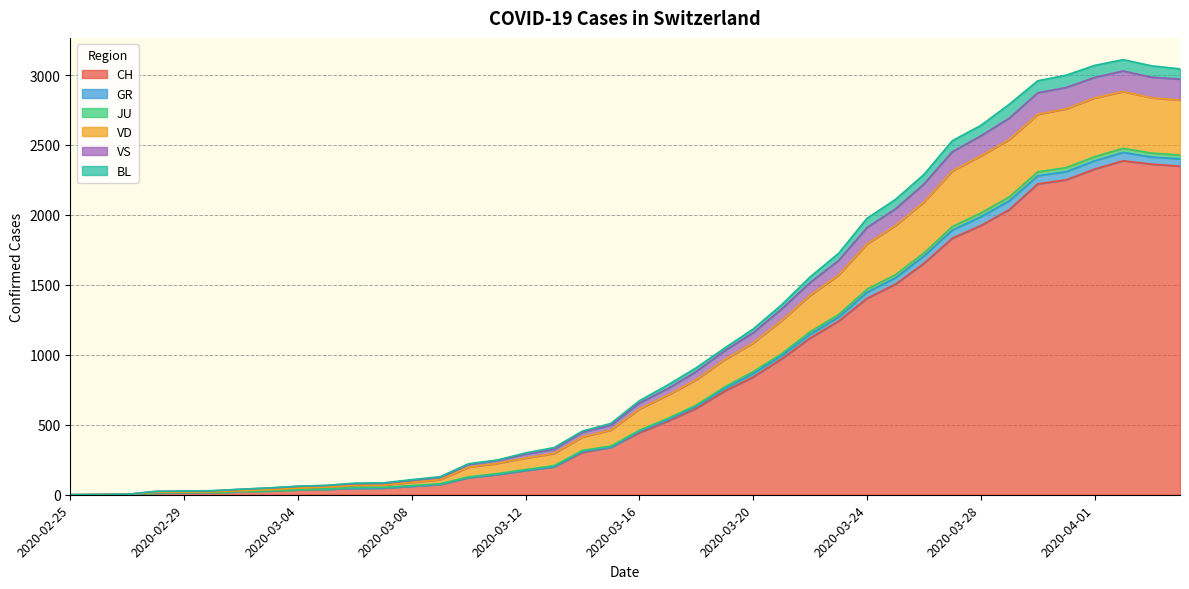

Does the chart have visible grid lines?

Yes